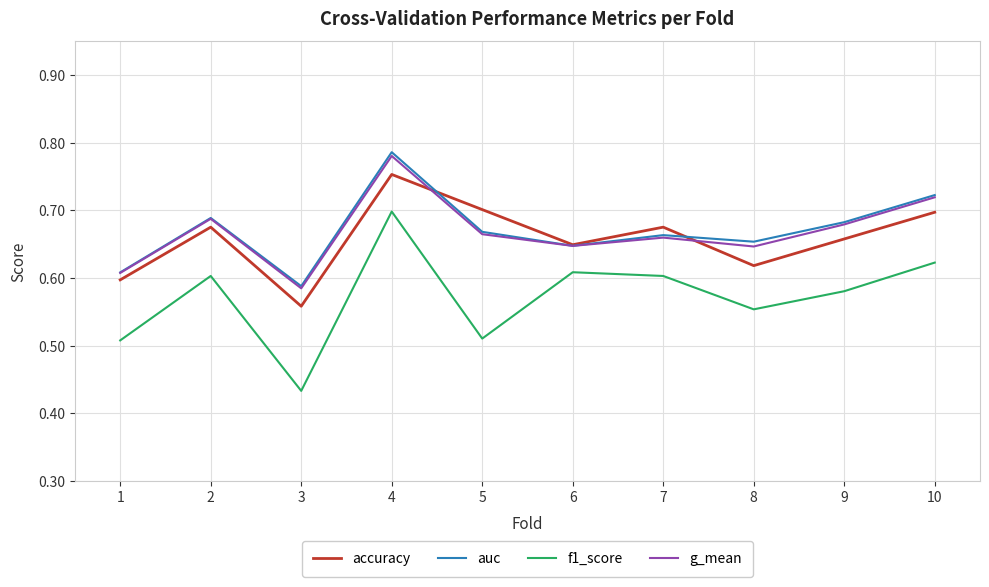

True or false: g_mean has more than 0 points higher than both neighbors.

True